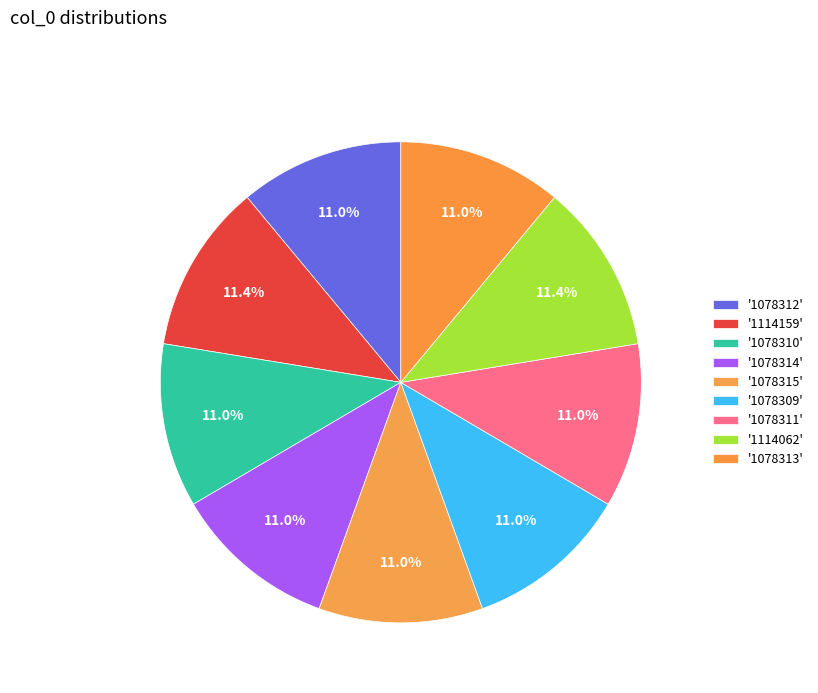

Count the number of slices in the pie.

9